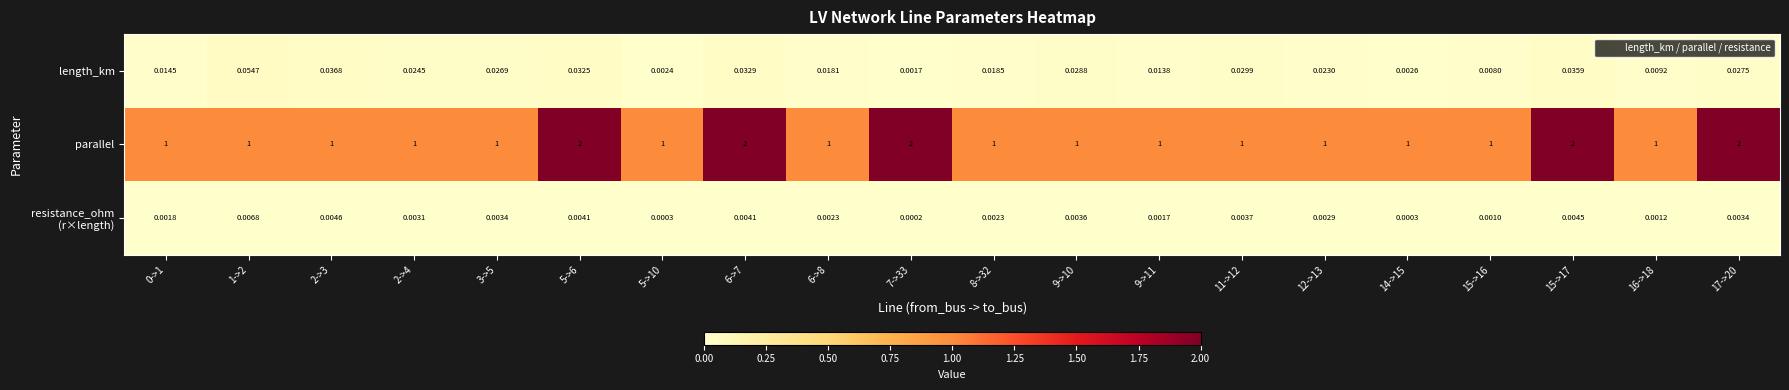

What is the difference between the highest and lowest values at 17->20?

2.0